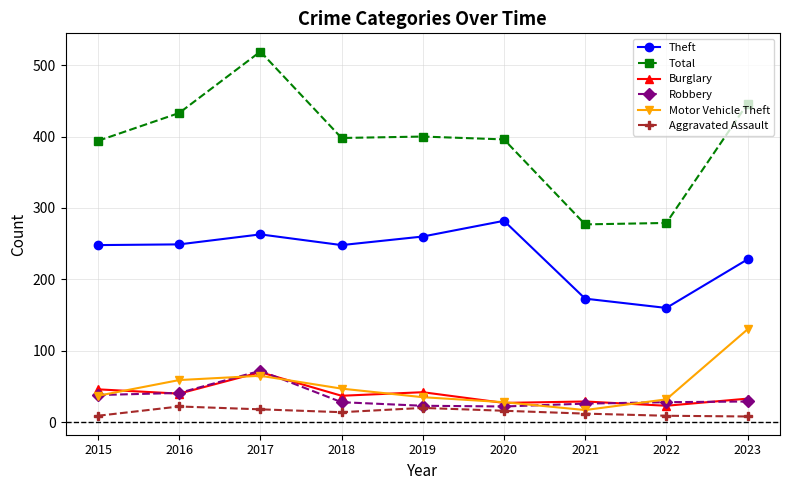

Between 2016 and 2022, which series saw the biggest shift?

Total